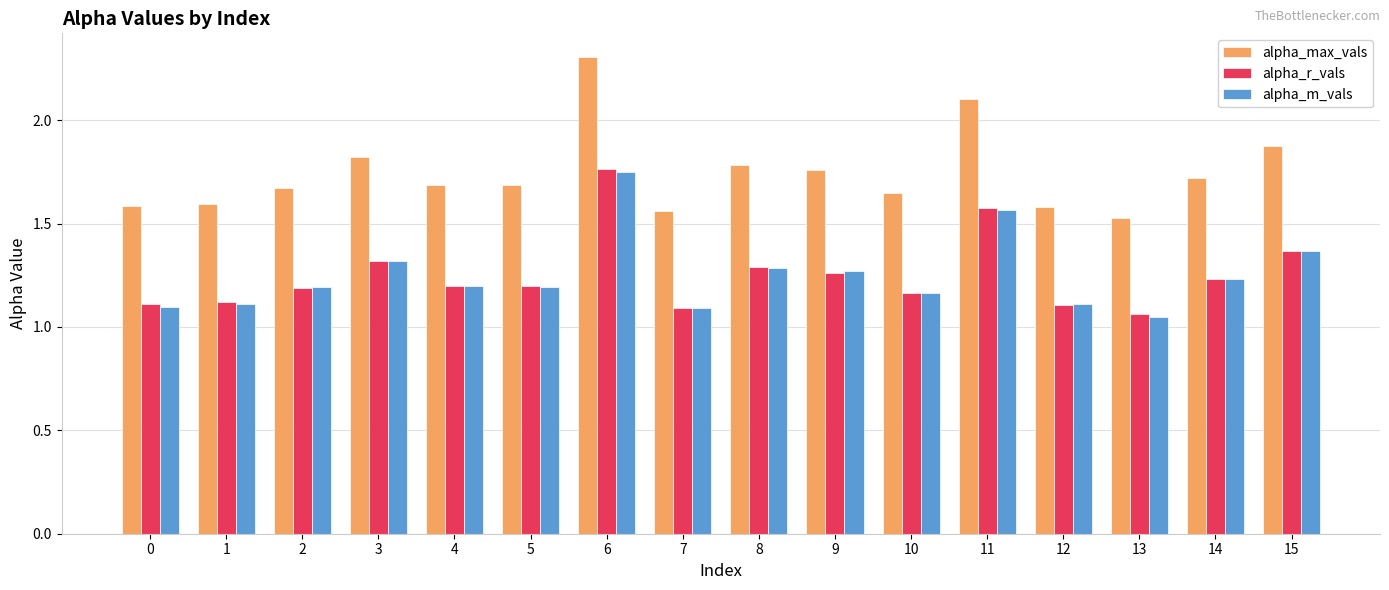

The alpha_m_vals series shows 1.8 at 2. True or false?

False